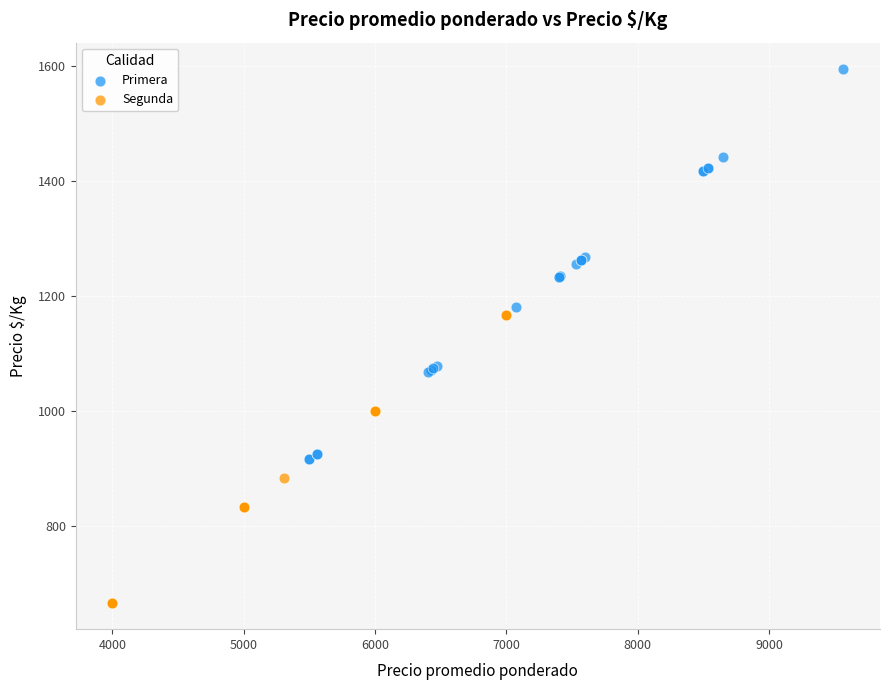

Which series has the largest Y range (max minus min)?

Primera